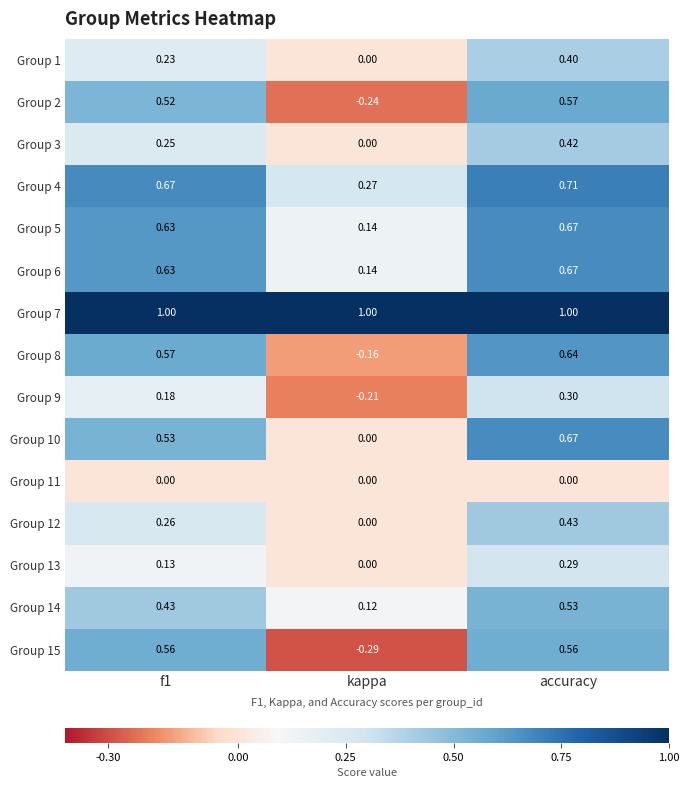

Where is Group 12 nearest to the value 0?

kappa